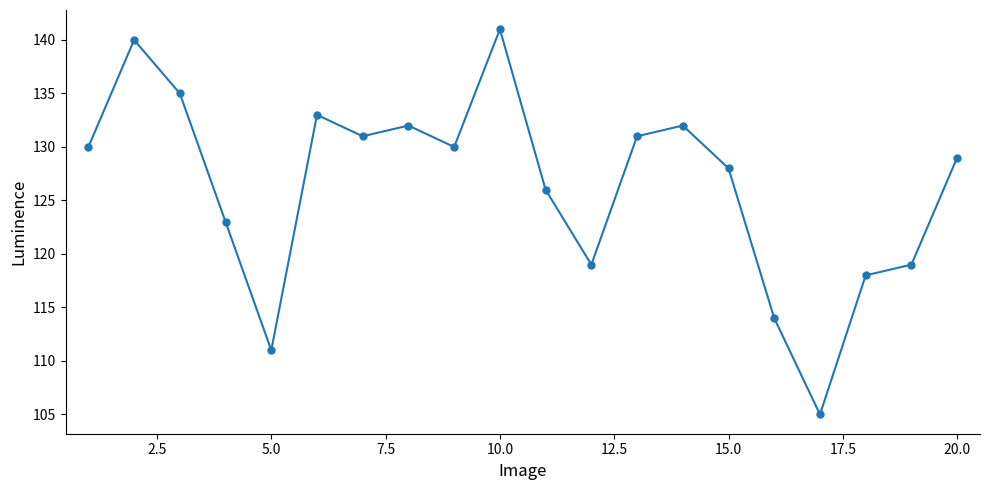

How many lines are shown in the chart?

1